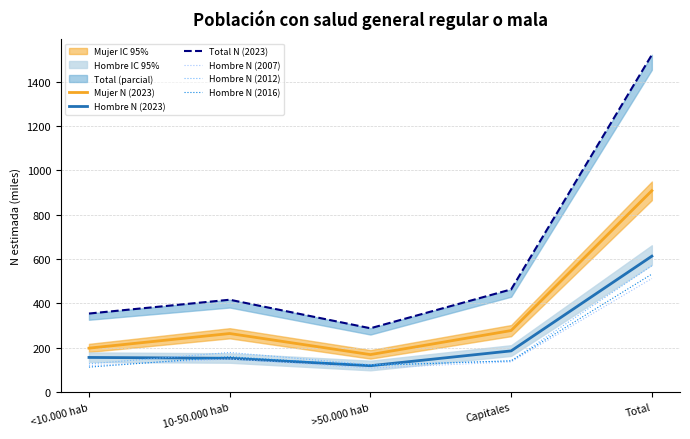

Reading left to right, what are all the values shown in this chart?

Mujer N (2023): <10.000 hab=198.1	10-50.000 hab=264.1	>50.000 hab=169.0	Capitales=277.4	Total=908.6
Hombre N (2023): <10.000 hab=156.1	10-50.000 hab=152.4	>50.000 hab=118.8	Capitales=185.7	Total=613.1
Total N (2023): <10.000 hab=354.2	10-50.000 hab=416.5	>50.000 hab=287.8	Capitales=463.1	Total=1521.7
Hombre N (2007): <10.000 hab=119.4	10-50.000 hab=149.0	>50.000 hab=107.8	Capitales=136.2	Total=512.4
Hombre N (2012): <10.000 hab=127.3	10-50.000 hab=178.7	>50.000 hab=123.2	Capitales=140.9	Total=570.0
Hombre N (2016): <10.000 hab=112.5	10-50.000 hab=159.3	>50.000 hab=119.6	Capitales=140.6	Total=532.0